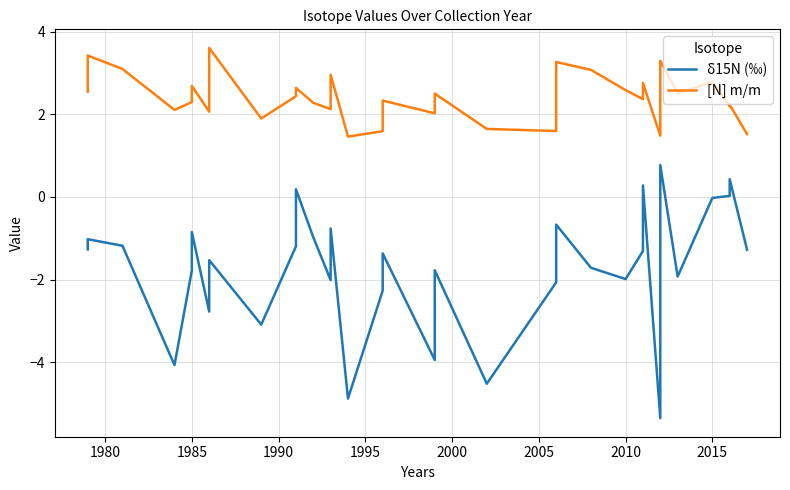

What is the greatest value displayed?

3.6